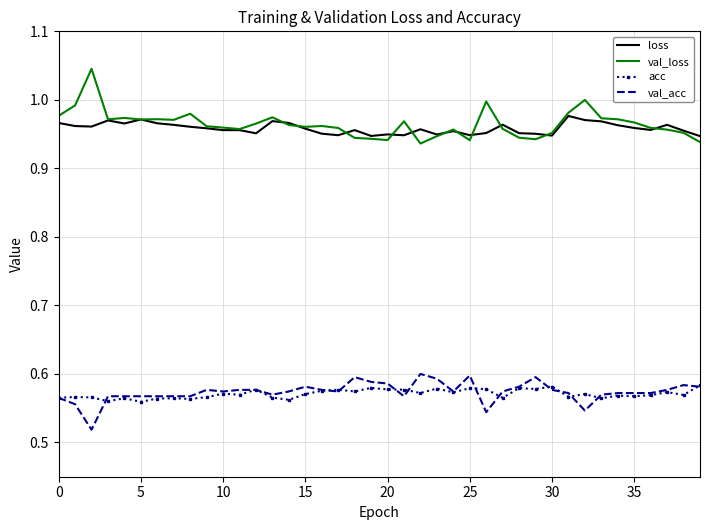

True or false: loss and val_acc intersect in this chart.

False